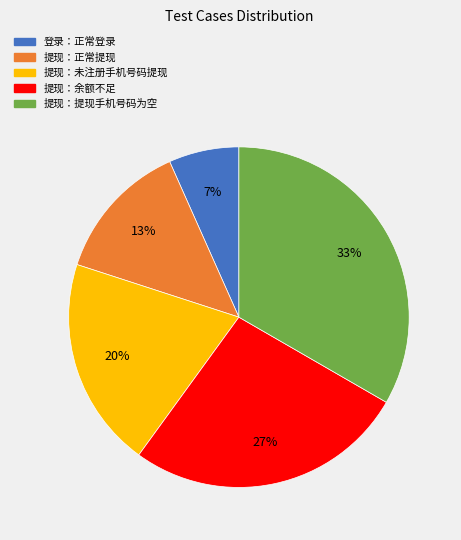

Which has a higher value, 提现：余额不足 or 提现：提现手机号码为空?

提现：提现手机号码为空